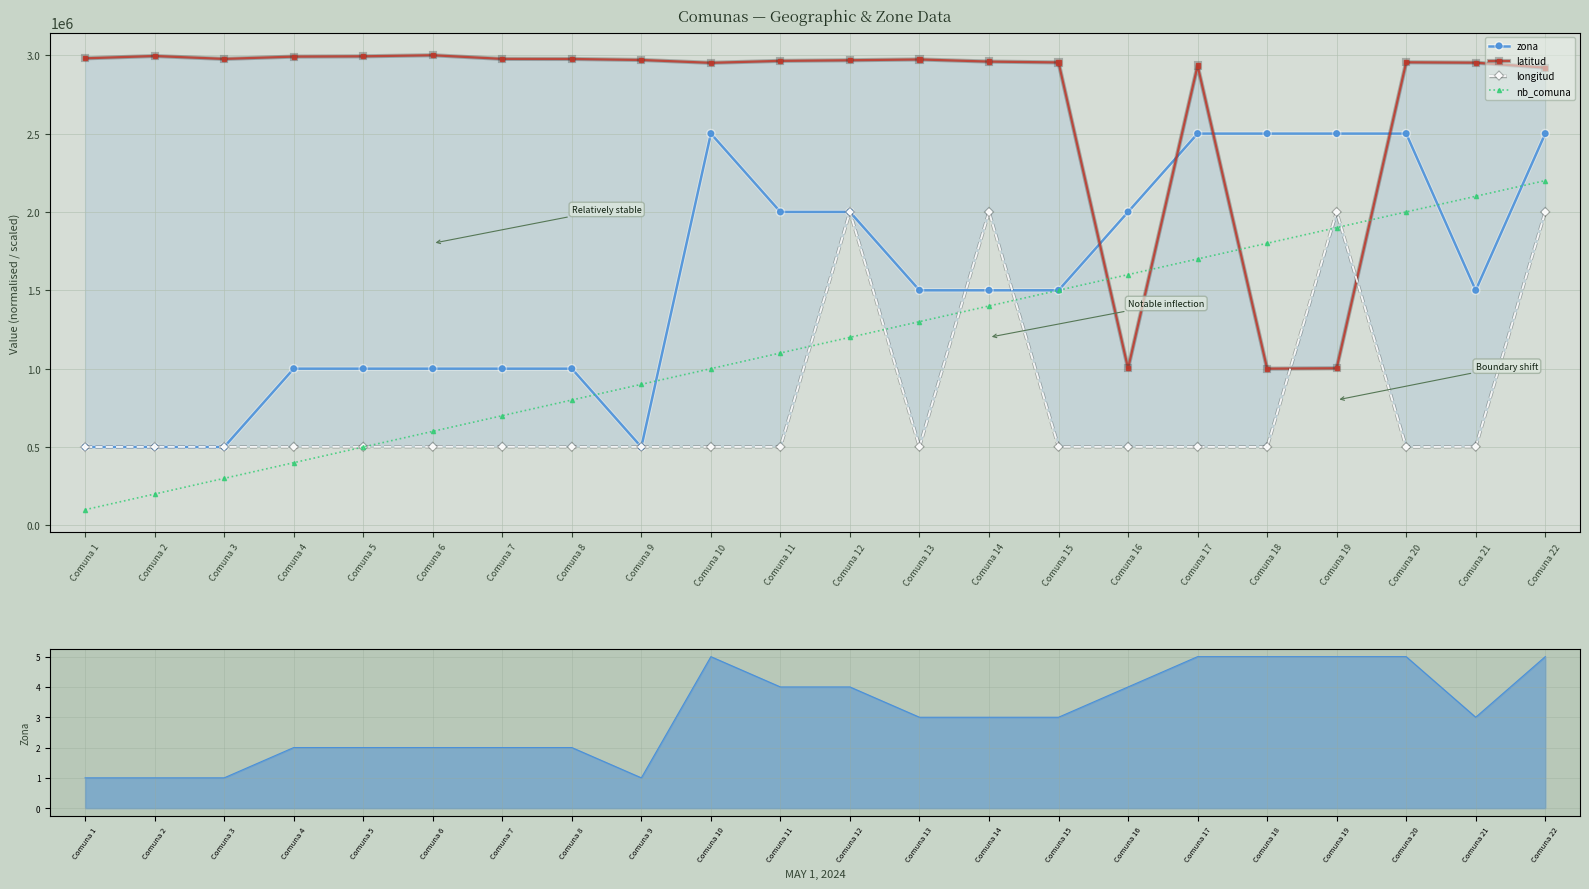

How many data points does each series have?

22